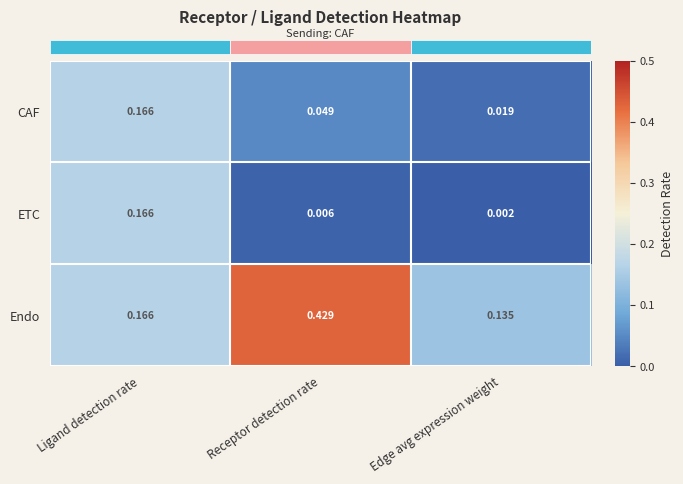

Between Ligand detection rate and Edge avg expression weight, which series saw the biggest shift?

ETC